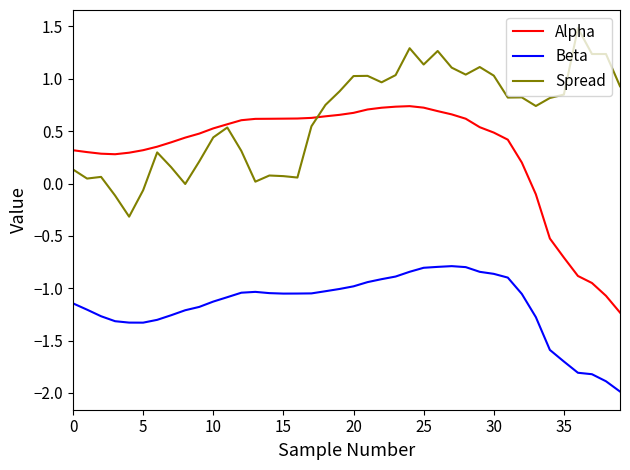

Which series has the largest total across all categories?

Spread